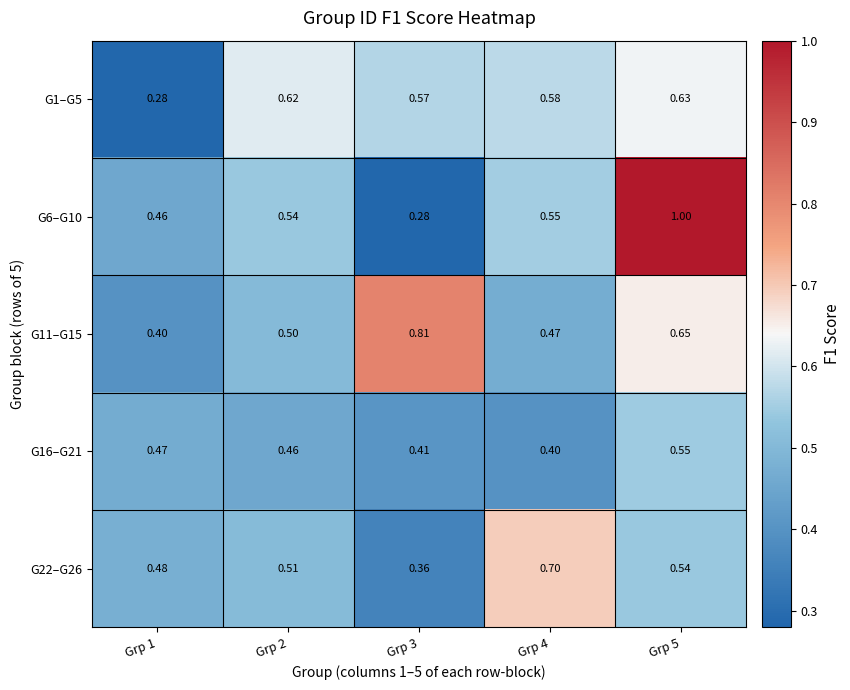

Is the value of G11–G15 at Grp 5 greater than the value of G6–G10 at Grp 4?

Yes